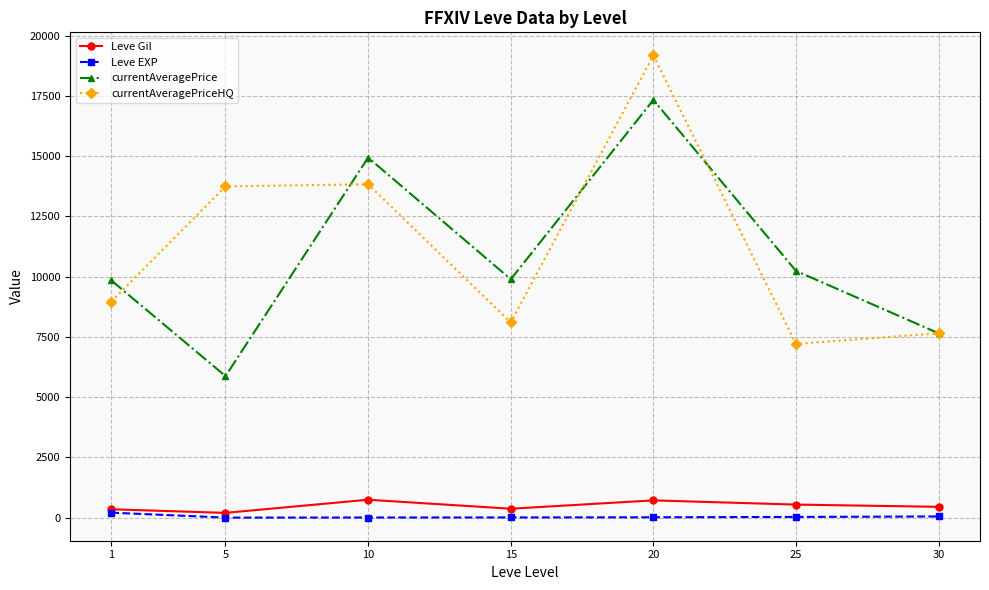

Which series changed the most between 20 and 30?

currentAveragePriceHQ